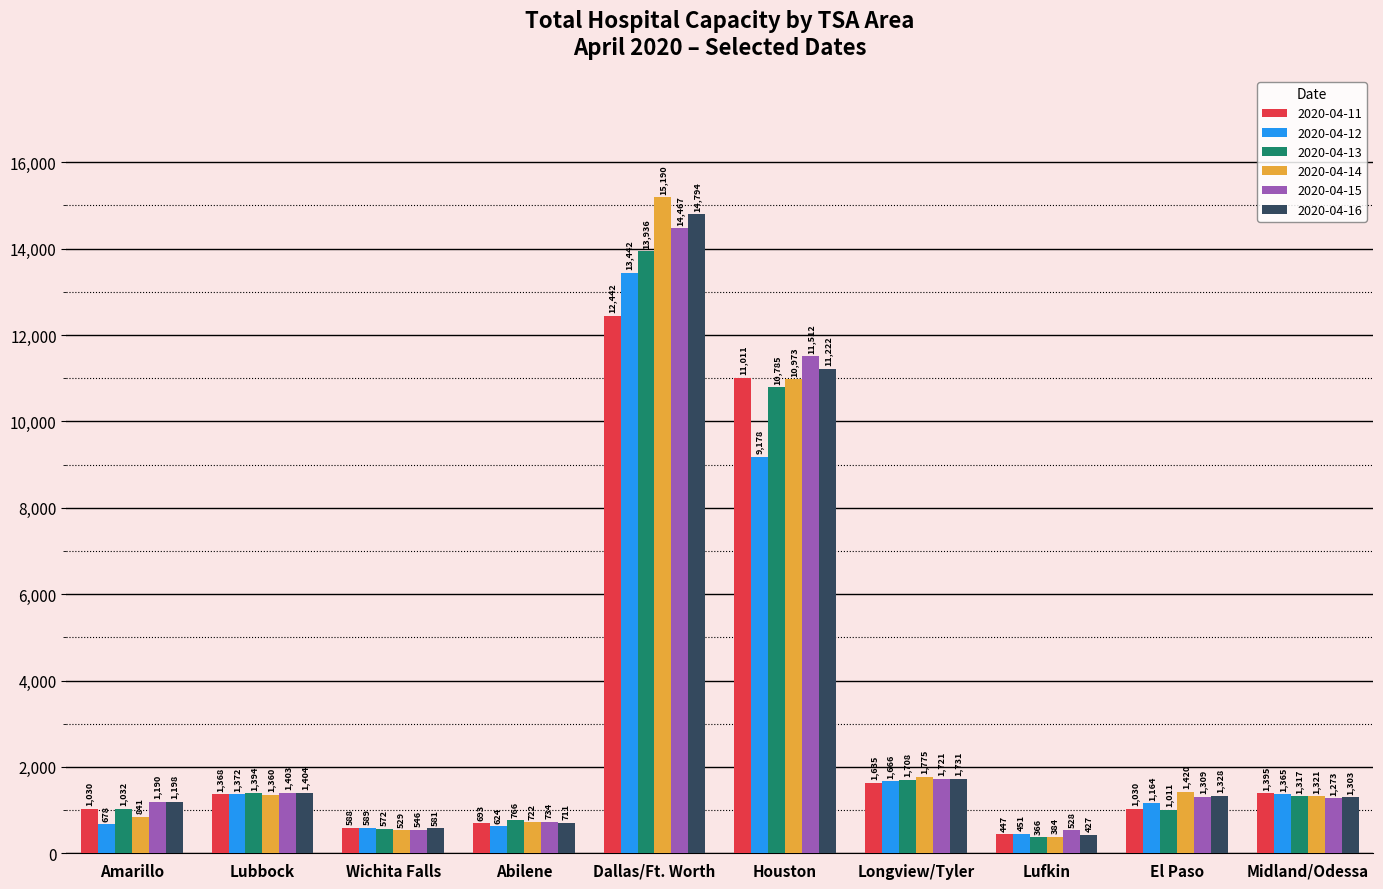

Which series has the largest total across all categories?

2020-04-16